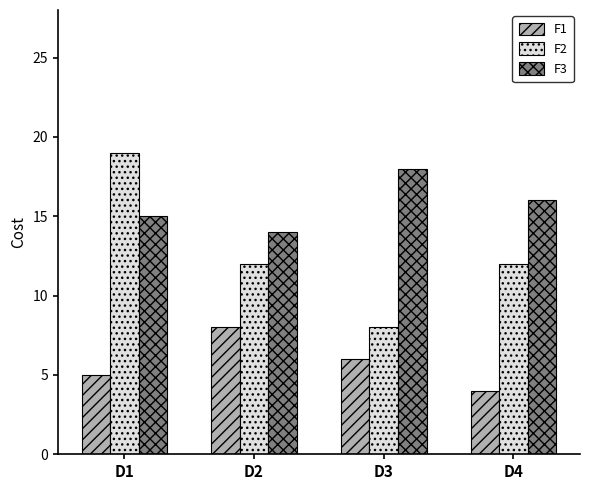

How many values in the F1 series are below 6?

2